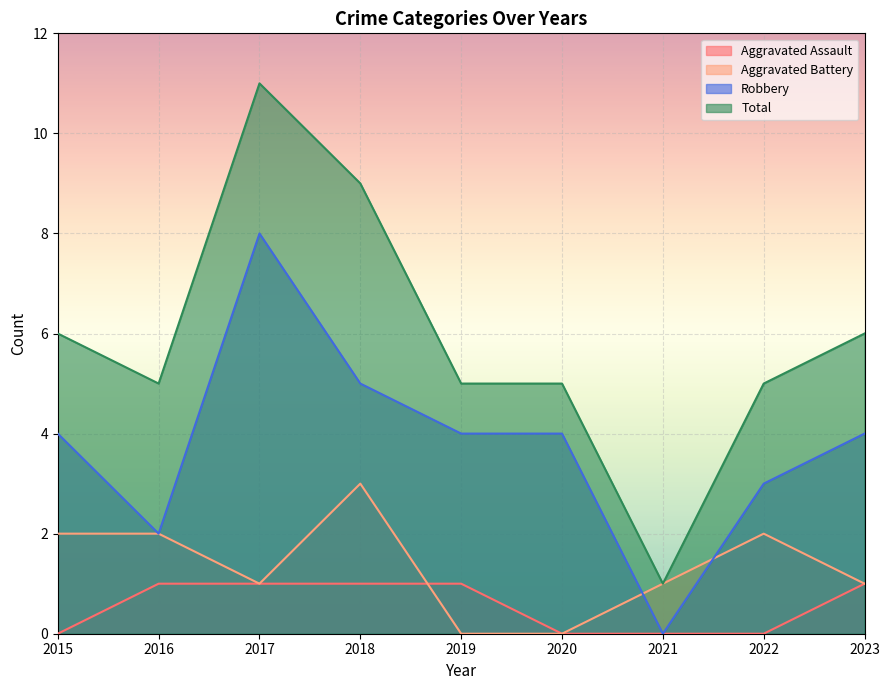

Reading right to left, what are all the values shown in this chart?

Aggravated Assault: 2023=1	2022=0	2021=0	2020=0	2019=1	2018=1	2017=1	2016=1	2015=0
Aggravated Battery: 2023=1	2022=2	2021=1	2020=0	2019=0	2018=3	2017=1	2016=2	2015=2
Robbery: 2023=4	2022=3	2021=0	2020=4	2019=4	2018=5	2017=8	2016=2	2015=4
Total: 2023=6	2022=5	2021=1	2020=5	2019=5	2018=9	2017=11	2016=5	2015=6